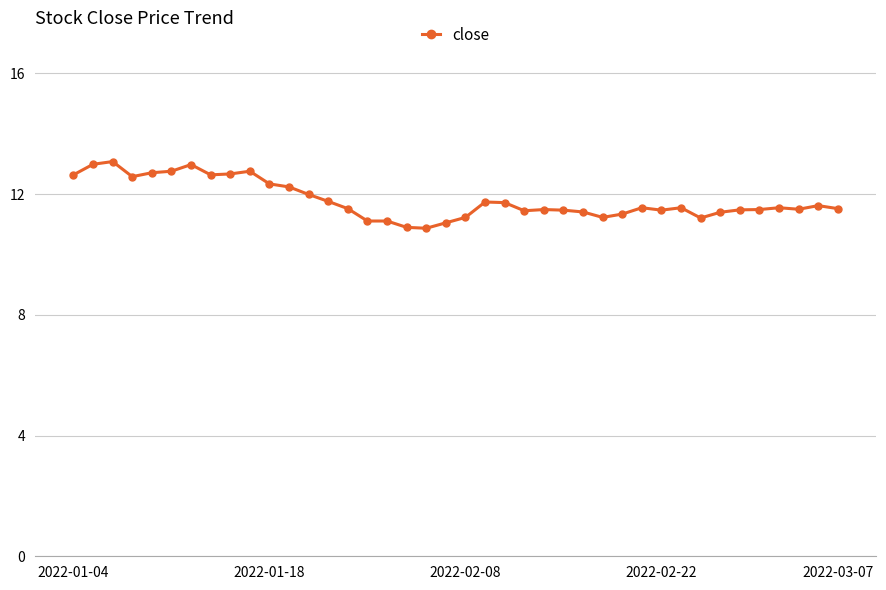

True or false: the data has more than 1 interior local peaks.

True